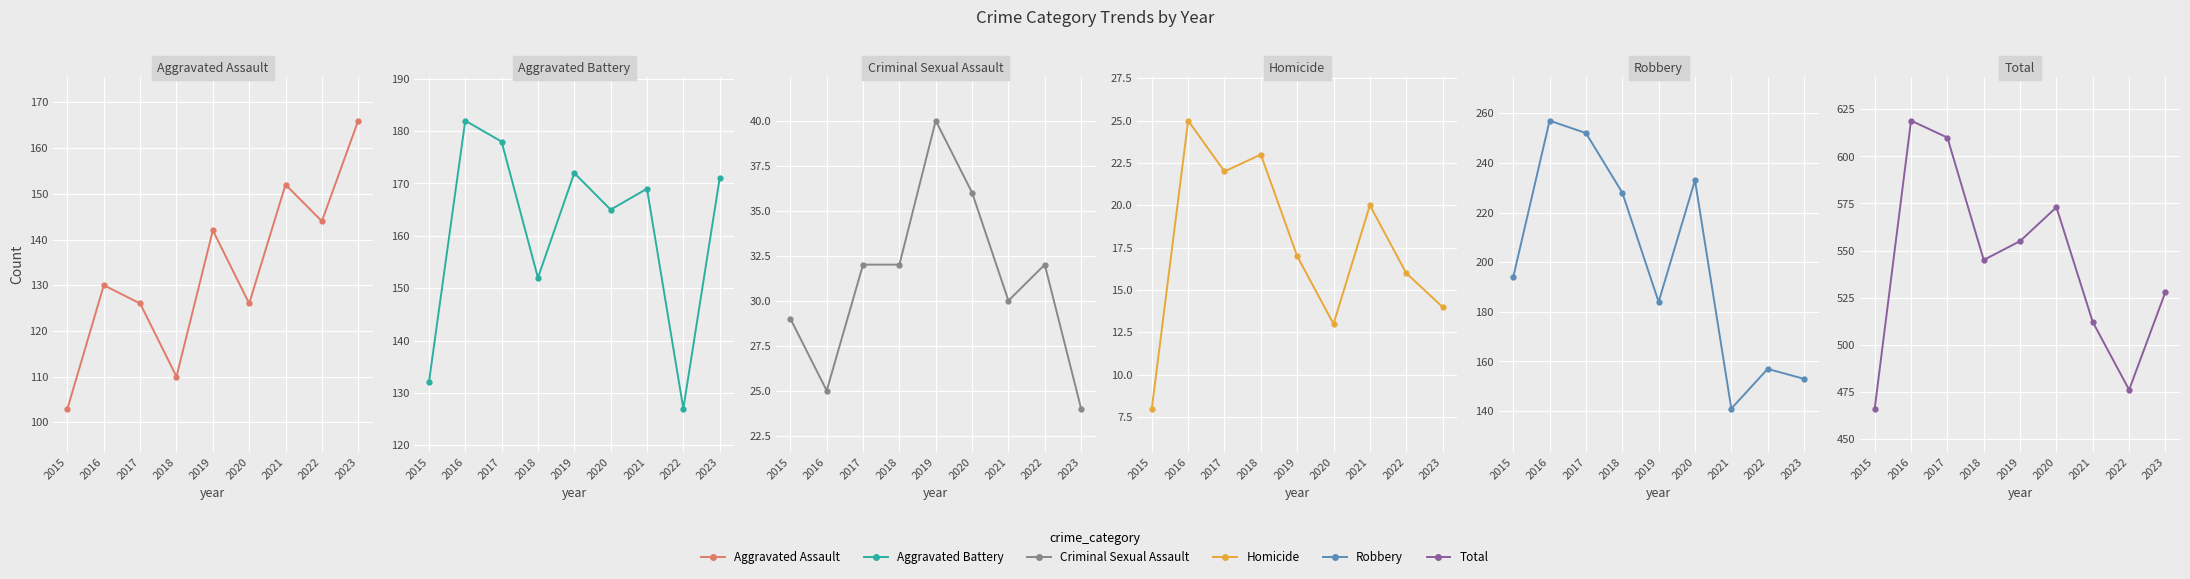

What is the value of the Total point at the 4th from the left?

545